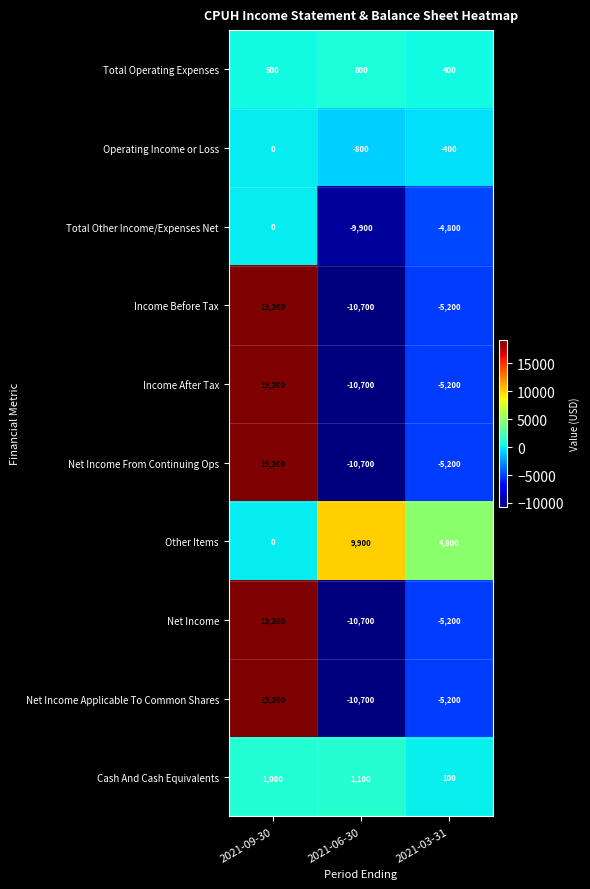

Reading left to right, list all the values displayed in this chart.

Total Operating Expenses: 500	800	400
Operating Income or Loss: 0	-800	-400
Total Other Income/Expenses Net: 0	-9900	-4800
Income Before Tax: 19200	-10700	-5200
Income After Tax: 19200	-10700	-5200
Net Income From Continuing Ops: 19200	-10700	-5200
Other Items: 0	9900	4800
Net Income: 19200	-10700	-5200
Net Income Applicable To Common Shares: 19200	-10700	-5200
Cash And Cash Equivalents: 1000	1100	100